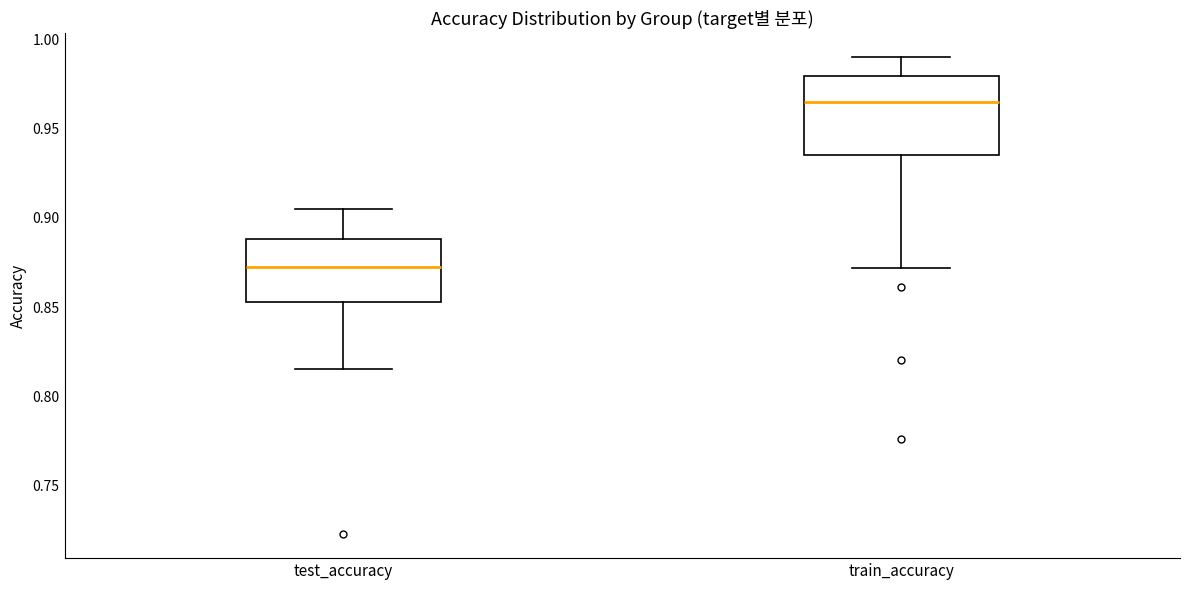

Reading left to right, read every box against the y-axis: the position of its median line, the range the box covers, and the ends of its whiskers. The values are not printed on the chart, so give them approximately, as read against the axis.

test_accuracy: median 0.875, box 0.855 to 0.890, whiskers 0.815 to 0.905
train_accuracy: median 0.965, box 0.935 to 0.980, whiskers 0.870 to 0.990